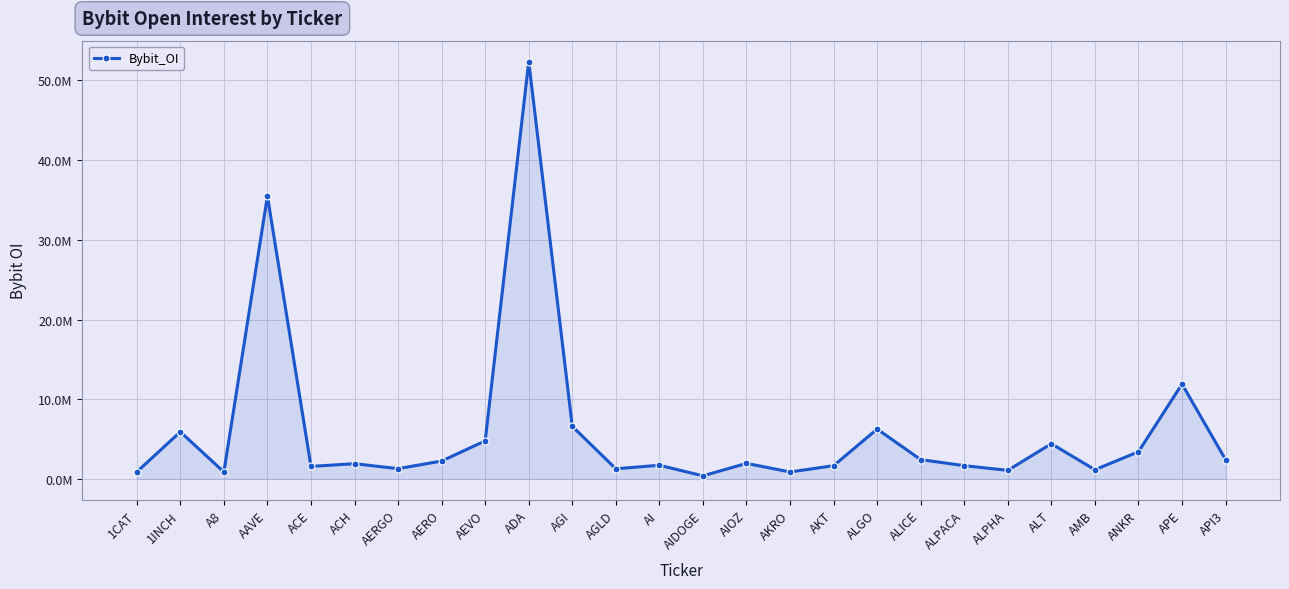

Does the chart have visible grid lines?

Yes